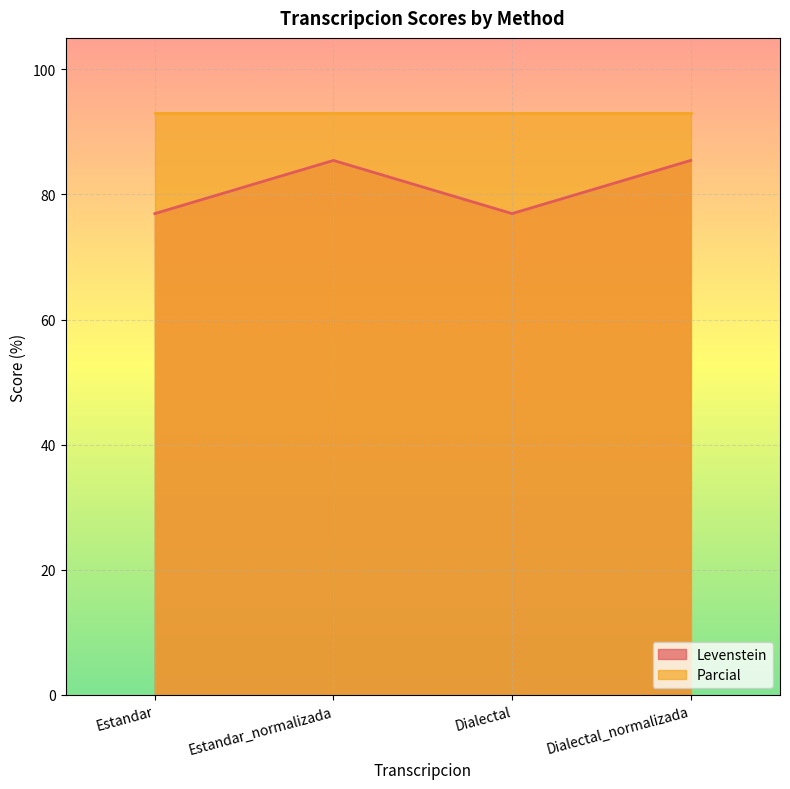

Which label corresponds to the smallest value in the chart?

Estandar